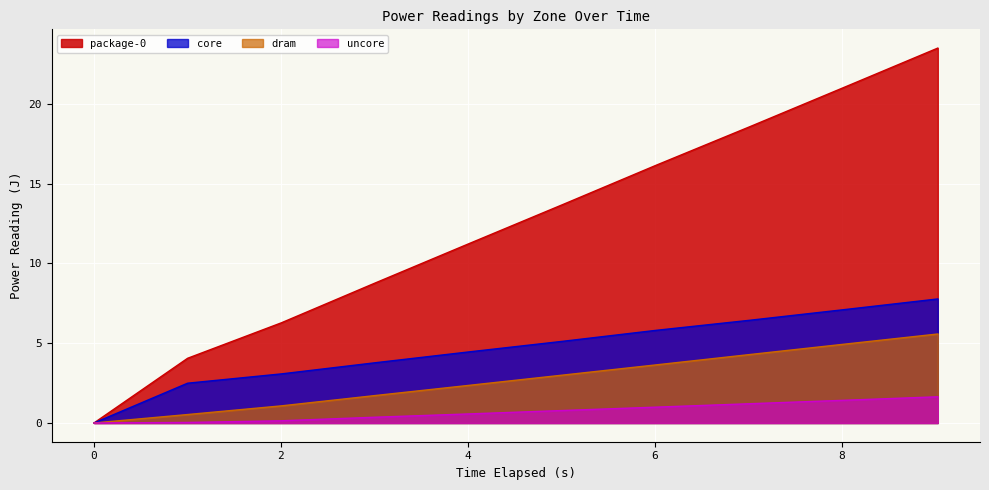

What is the maximum value shown in the chart?

23.5